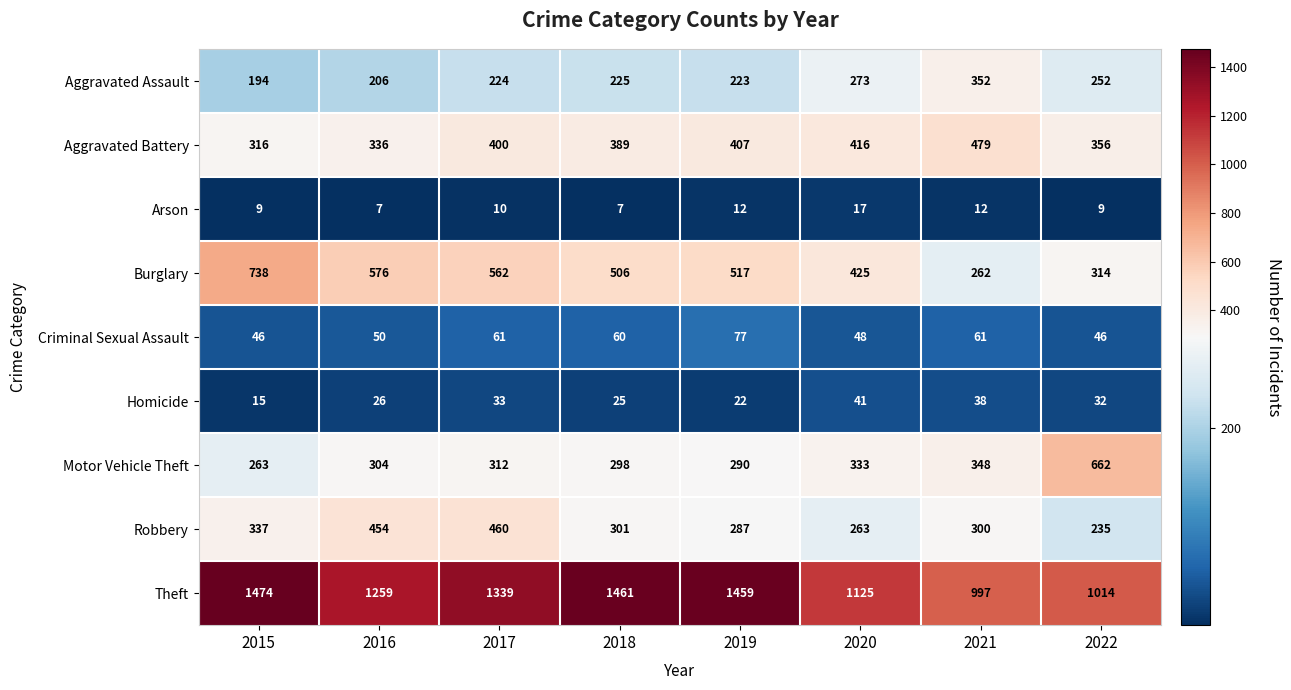

Is the value of Aggravated Battery at 2017 greater than the value of Theft at 2016?

No